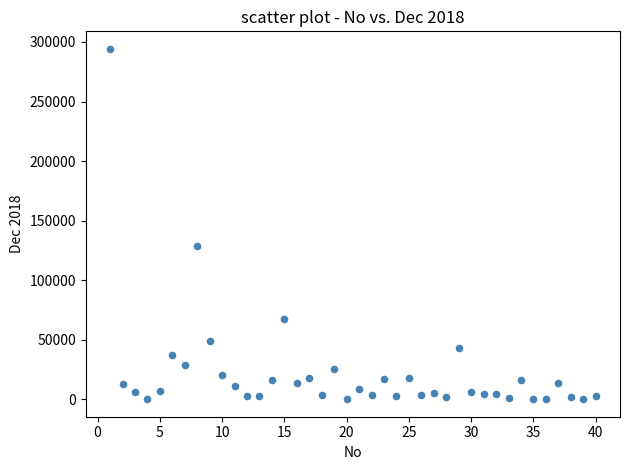

What is the range of X values (max minus min)?

39